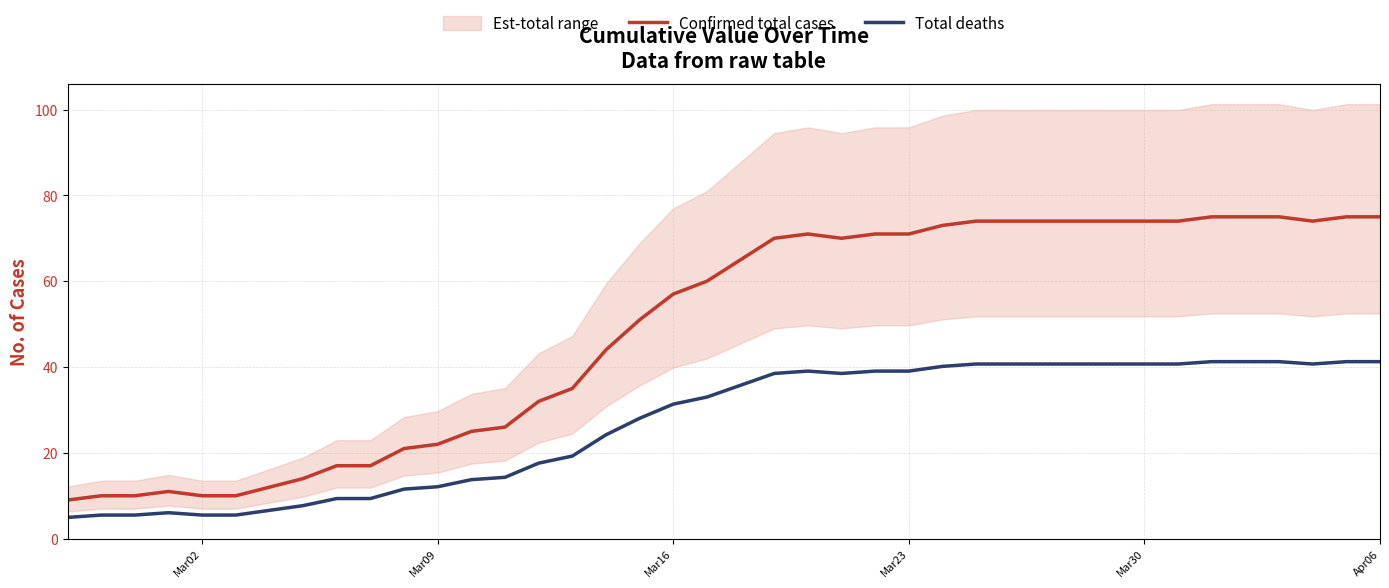

What is the sum of all Confirmed total cases values?

1951.0